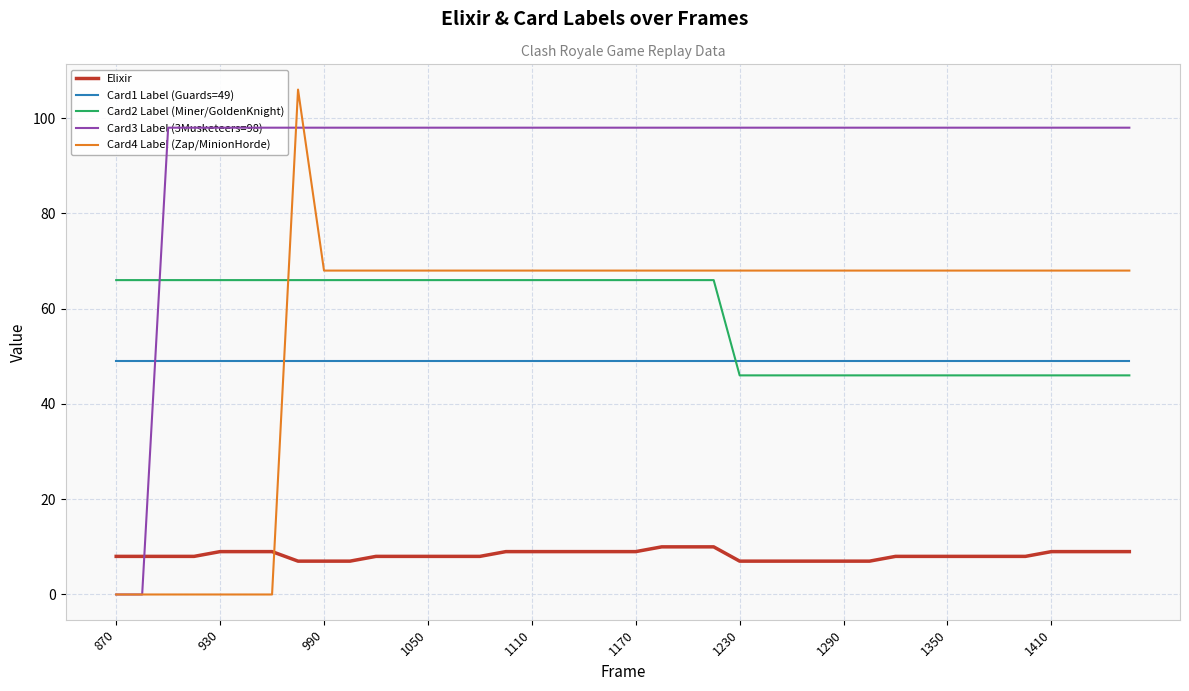

True or false: Card4 Label (Zap/MinionHorde) has a value of 68 at 1110.

True